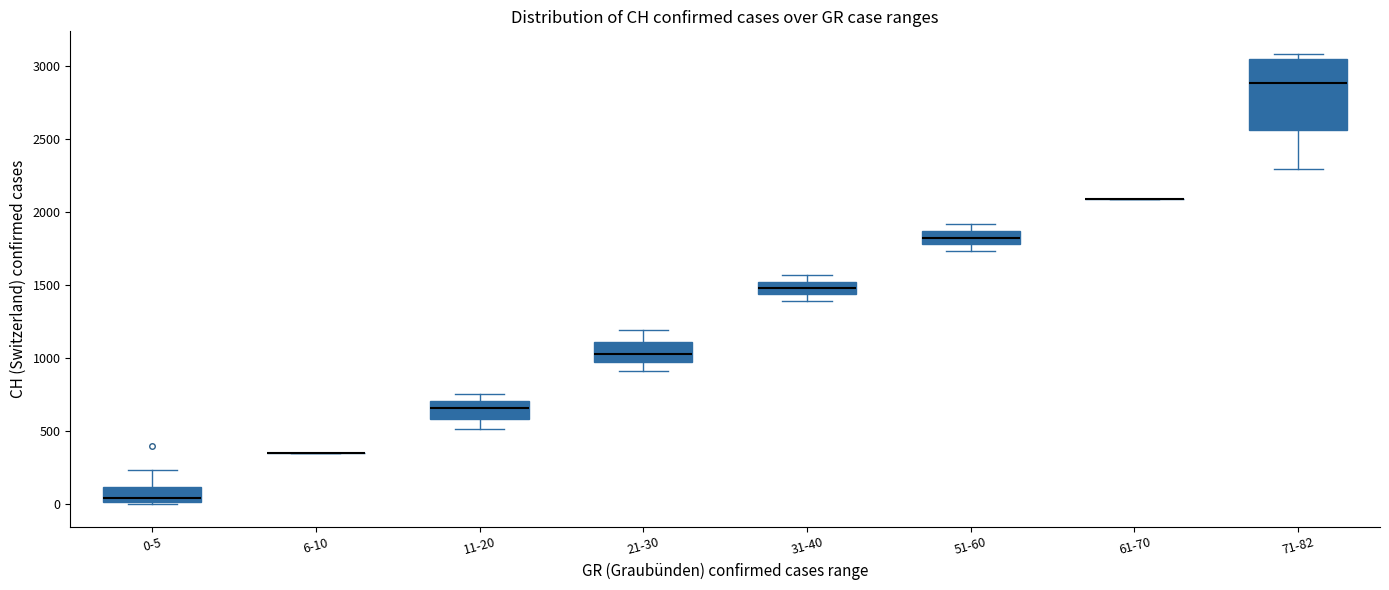

Reading left to right, read every box against the y-axis: the position of its median line, the range the box covers, and the ends of its whiskers. The values are not printed on the chart, so give them approximately, as read against the axis.

0-5: median 50, box 0 to 100, whiskers 0 (just below the box's lower edge) to 250
6-10: box collapsed to a line at 350, whiskers 350 to 350
11-20: median 650, box 600 to 700, whiskers 500 to 750
21-30: median 1050, box 950 to 1100, whiskers 900 to 1200
31-40: median 1500, box 1450 to 1550, whiskers 1400 to 1550 (just above the box's upper edge)
51-60: median 1850 (inside the box), box 1800 to 1850, whiskers 1750 to 1900
61-70: box collapsed to a line at 2100, whiskers 2100 to 2100
71-82: median 2900, box 2550 to 3050, whiskers 2300 to 3100